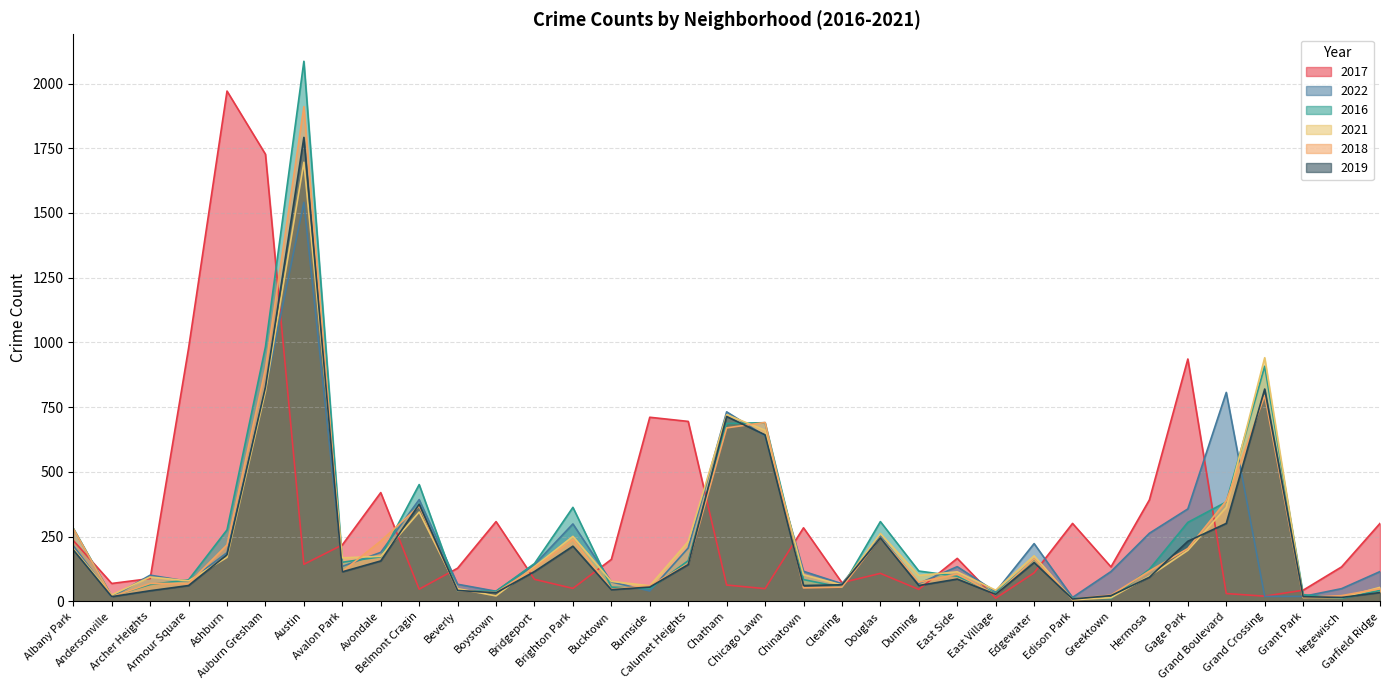

How many interior local peaks does the 2016 series have?

7